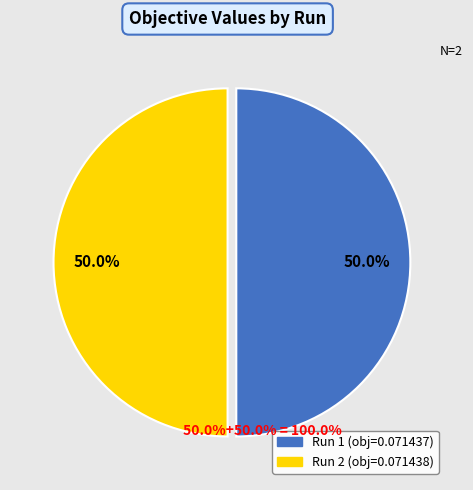

Count the number of slices in the pie.

2